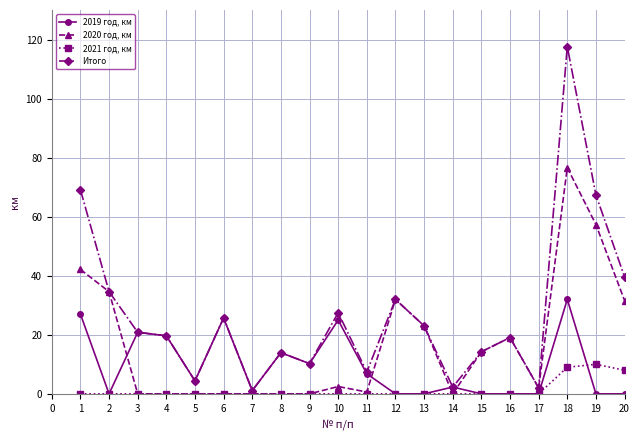

What is the difference between the highest and lowest values at 10?

27.5